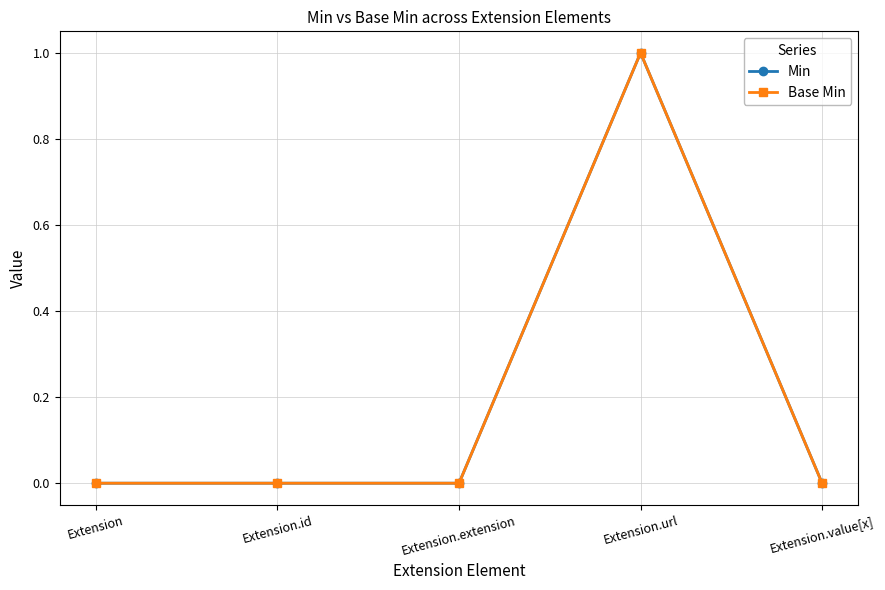

The value of Min at Extension is 0. True or false?

True